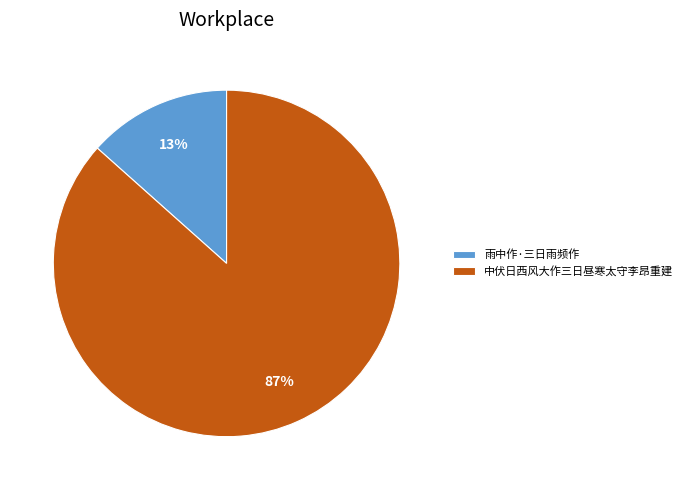

Between 中伏日西风大作三日昼寒太守李昂重建 and 雨中作·三日雨频作, which is larger?

中伏日西风大作三日昼寒太守李昂重建